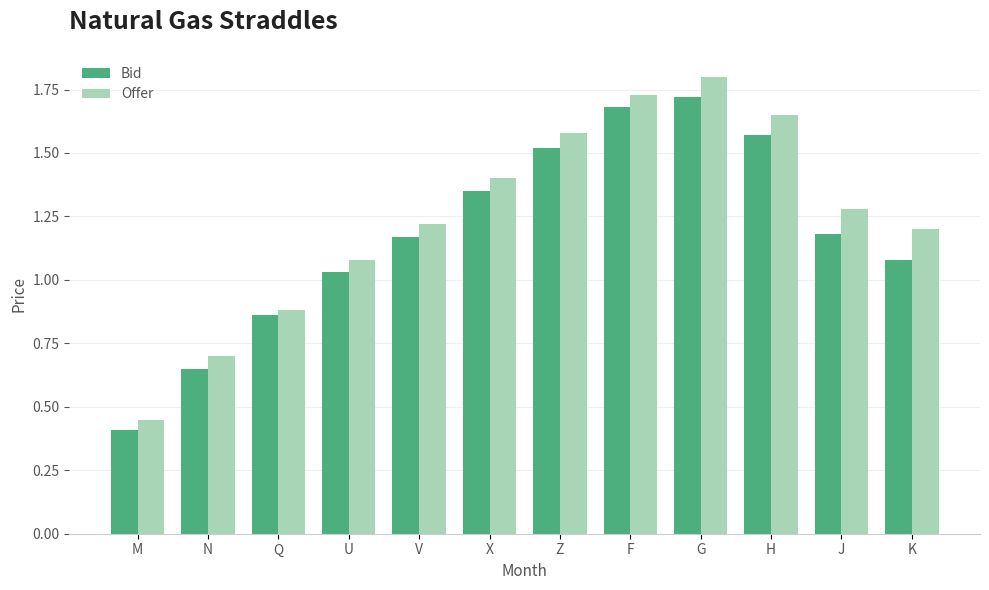

Which category has the highest value in the Offer series?

G